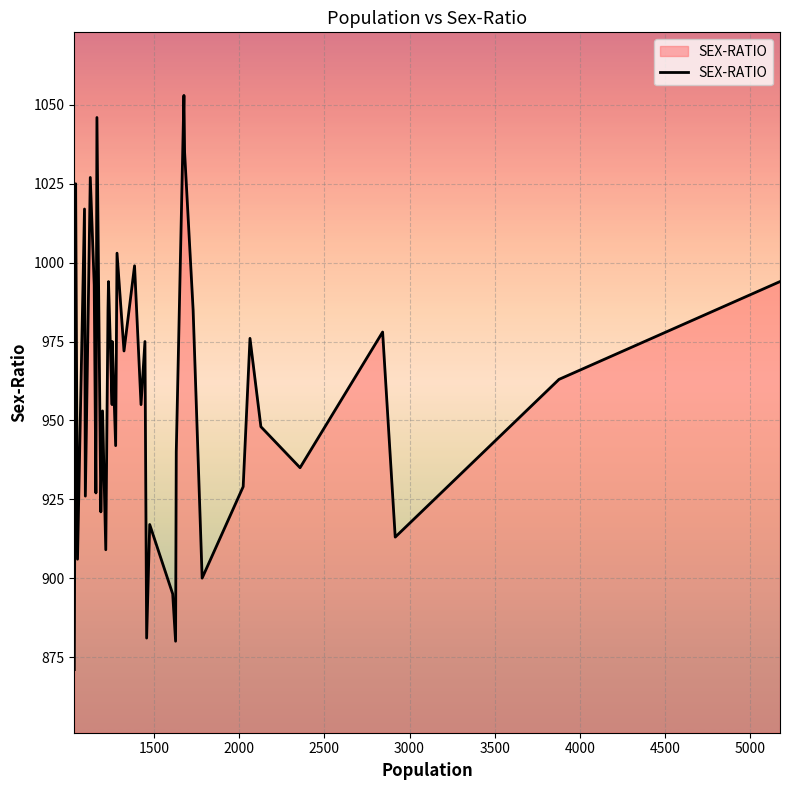

What is the difference between the maximum and second lowest values?

173